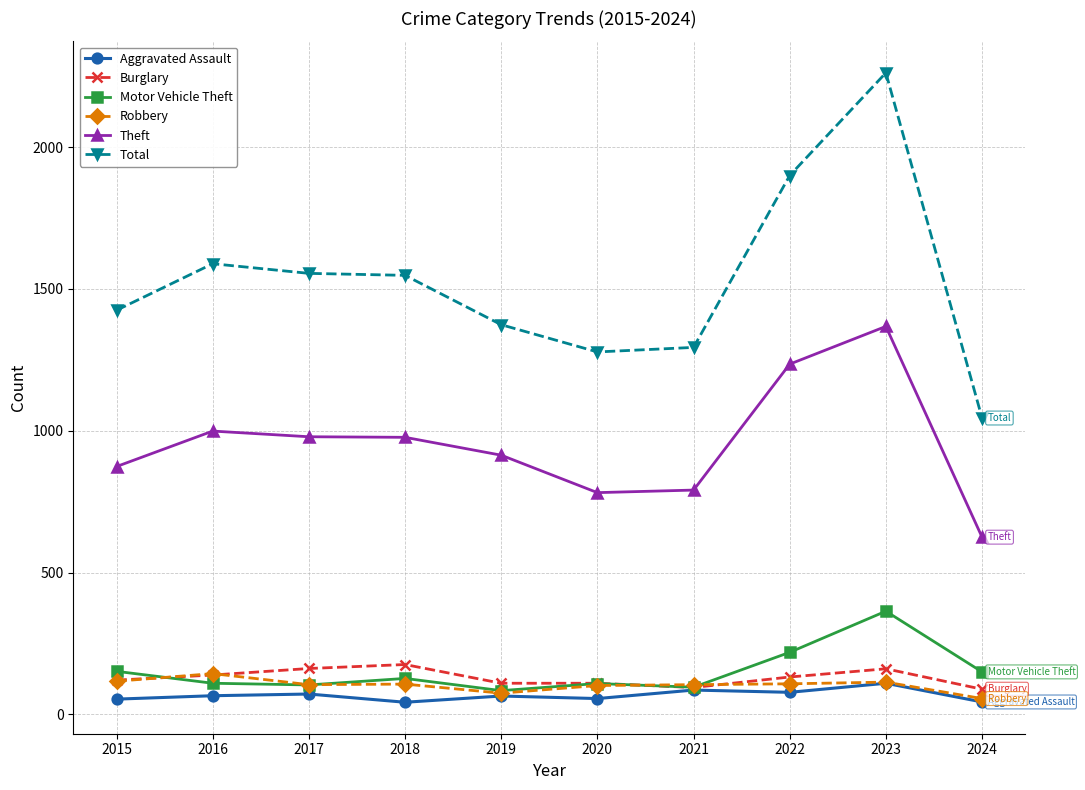

What is the difference between the Motor Vehicle Theft values at 2021 and 2016?

14